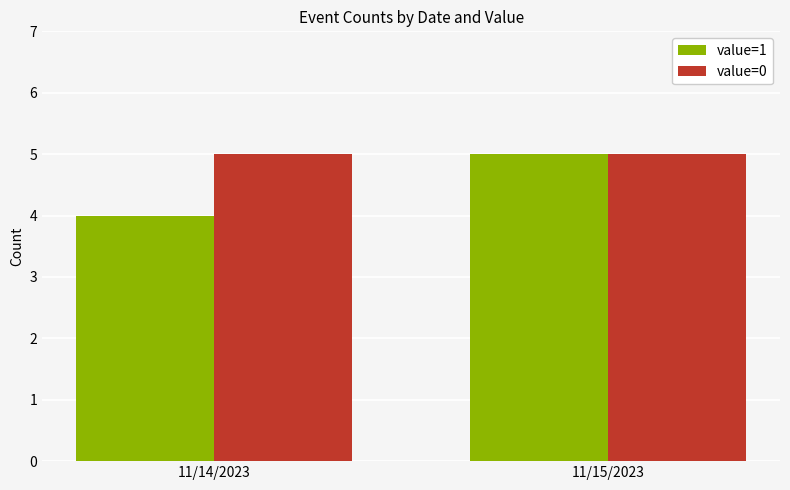

Reading right to left, what are all the values shown in this chart?

value=1: 5	4
value=0: 5	5